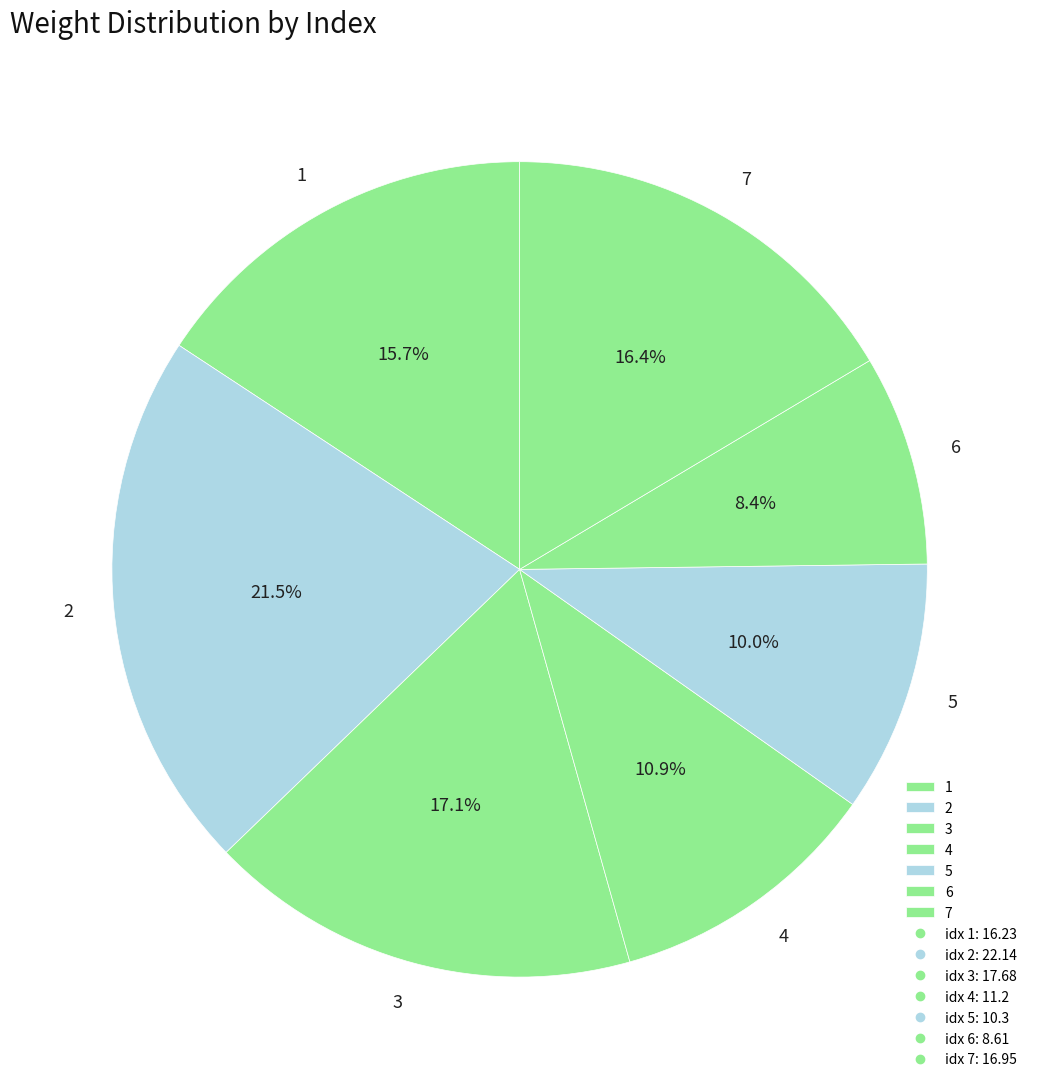

How many slices are in this pie chart?

7